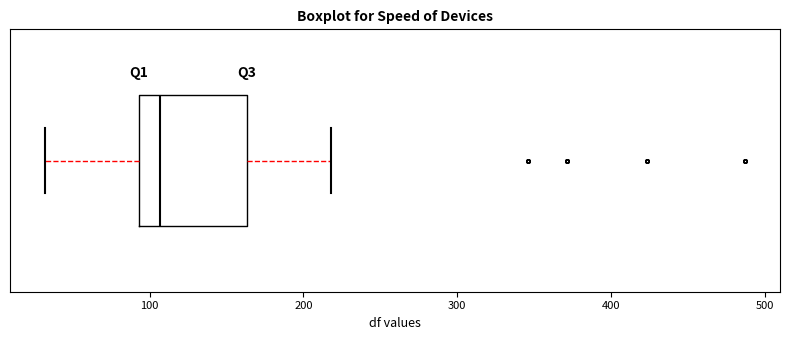

Where does the left whisker of the box end on the x-axis? The values are not printed on the chart, so give them approximately, as read against the axis.

30